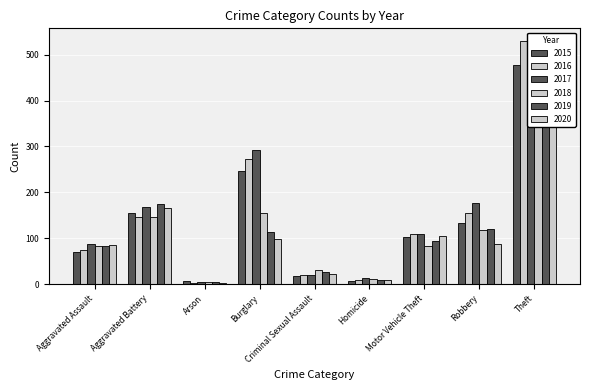

What is the label of the 1st bar from the right?

Theft